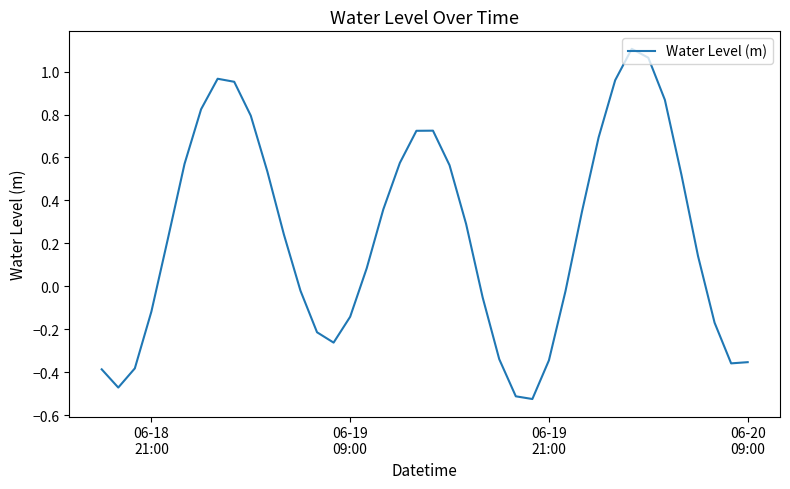

What is the difference between the maximum and minimum values?

1.6